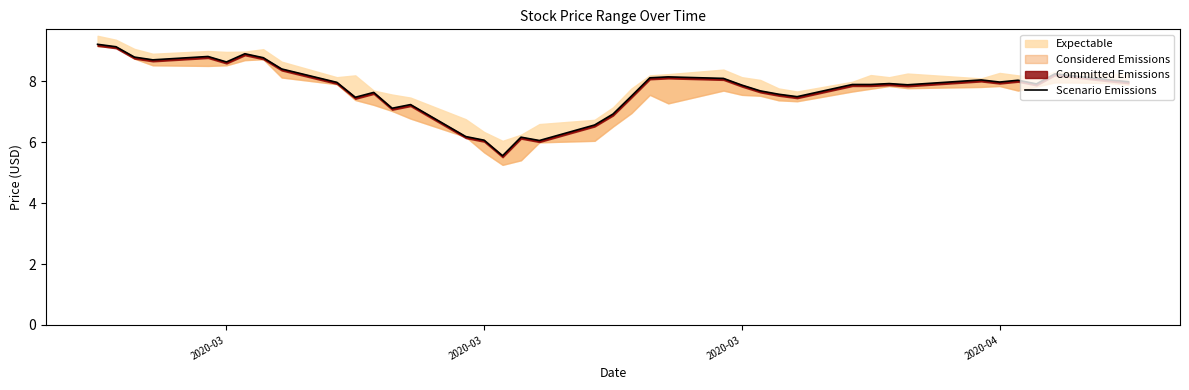

Reading left to right, what are all the values shown in this chart?

9.2	9.1	8.8	8.7	8.8	8.6	8.9	8.8	8.4	8.0	7.5	7.6	7.1	7.2	6.2	6.1	5.6	6.2	6.1	6.6	6.9	7.5	8.1	8.1	8.1	7.9	7.7	7.6	7.5	7.9	7.9	7.9	7.9	8.1	8.0	8.0	7.9	8.2	8.1	8.0